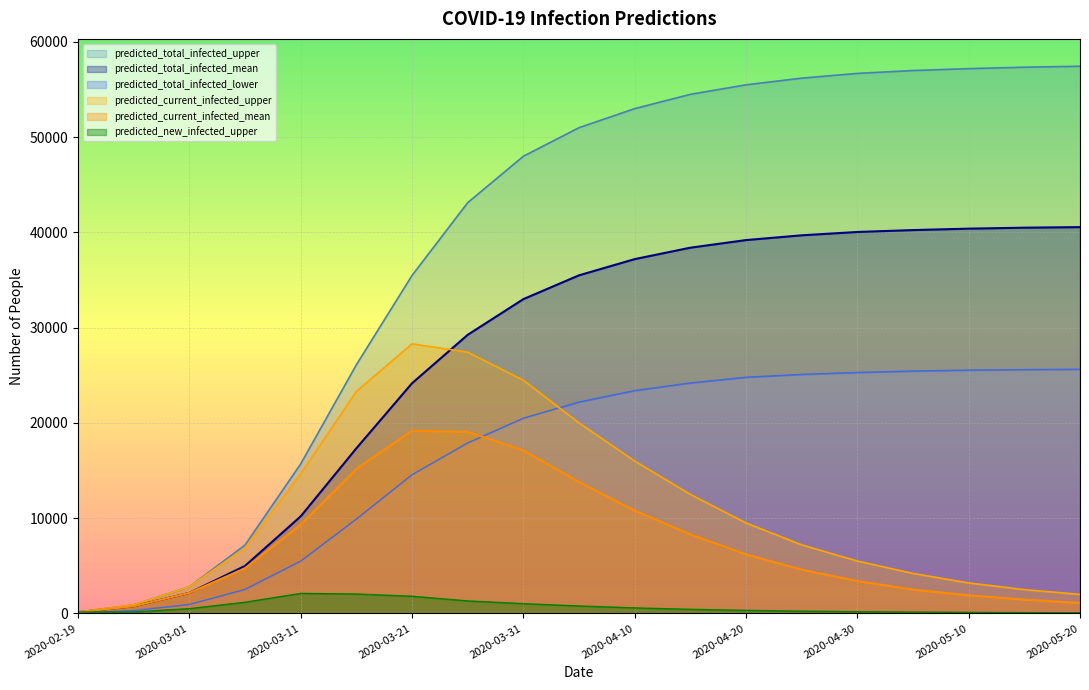

Where is predicted_current_infected_upper nearest to the value 14227?

2020-03-11